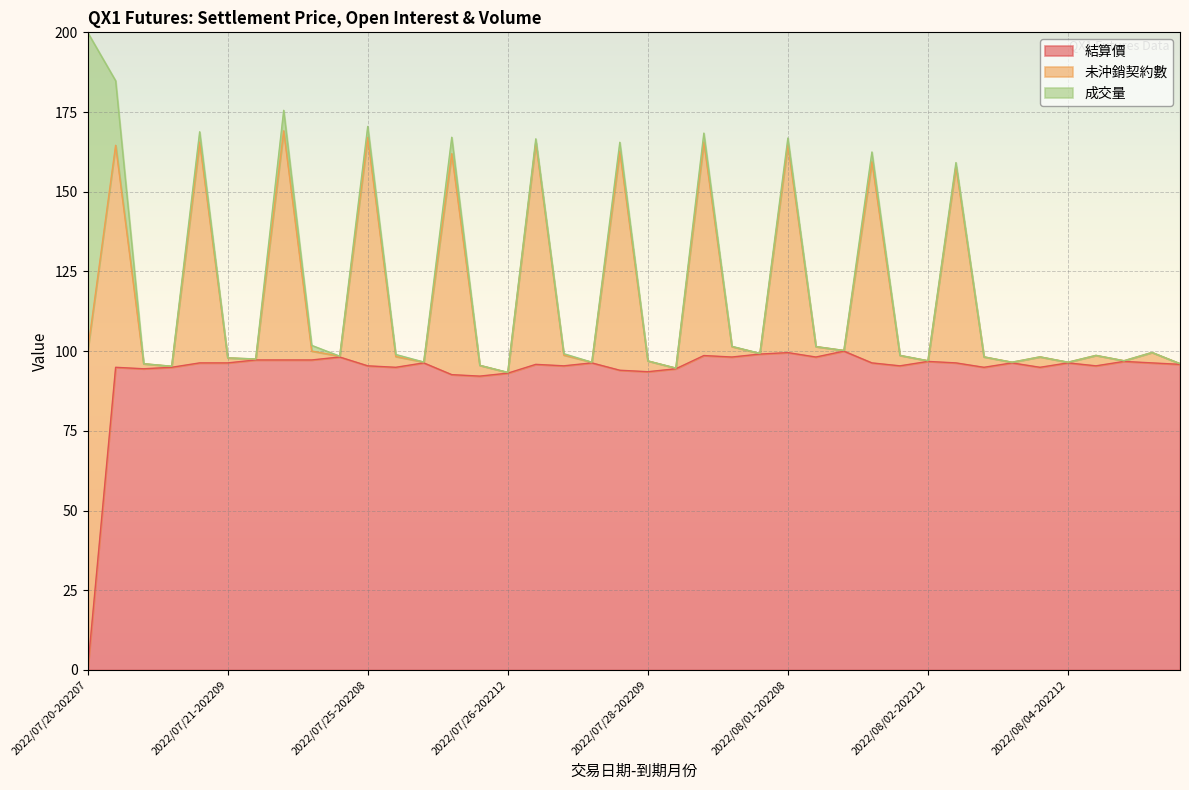

True or false: 結算價 and 未沖銷契約數 intersect in this chart.

False